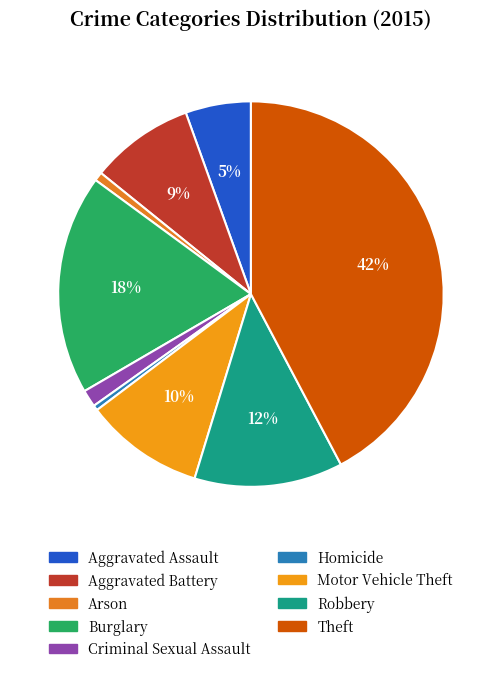

Which slice is the smallest?

Homicide